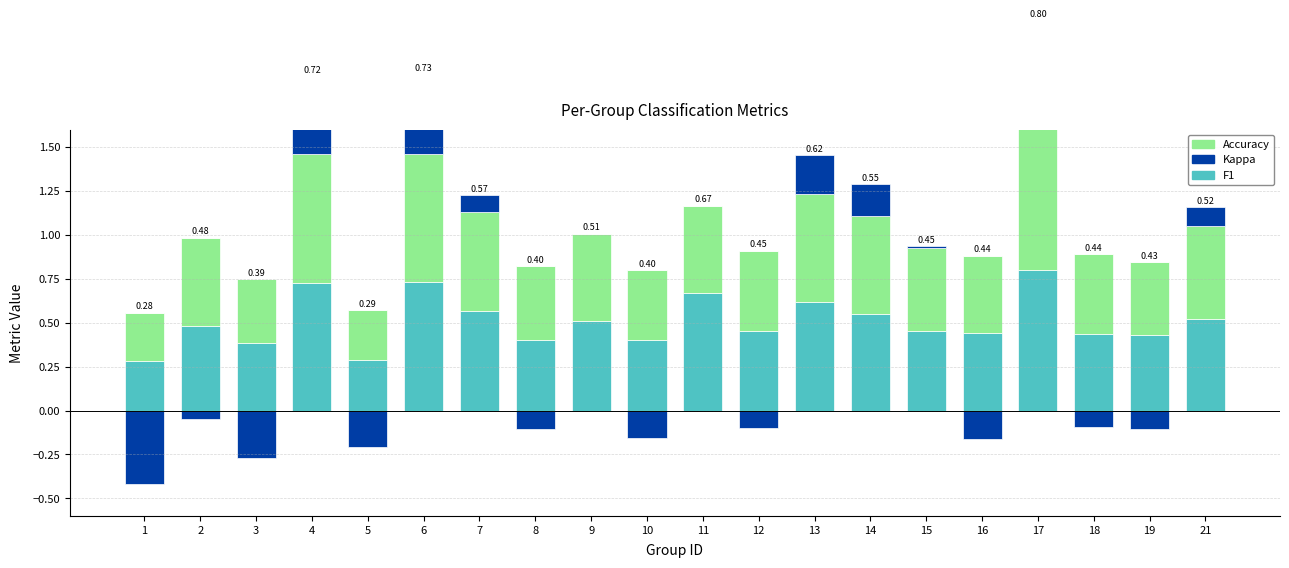

What is the difference between the F1 values at 2 and 8?

0.1